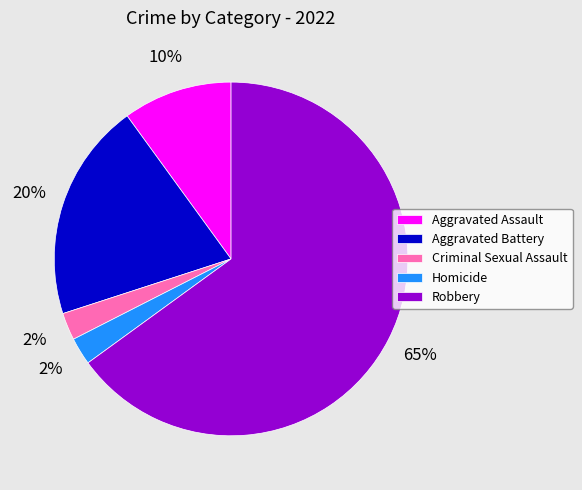

True or false: Aggravated Assault accounts for 10% of the total.

True